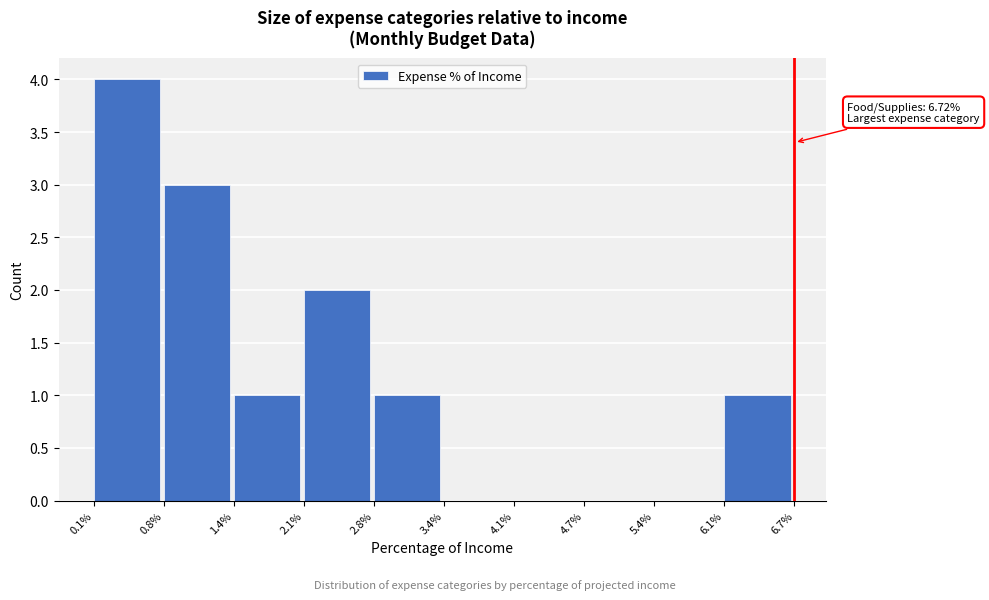

Over which range of the x-axis is the bar tallest?

0.1% to 0.8%